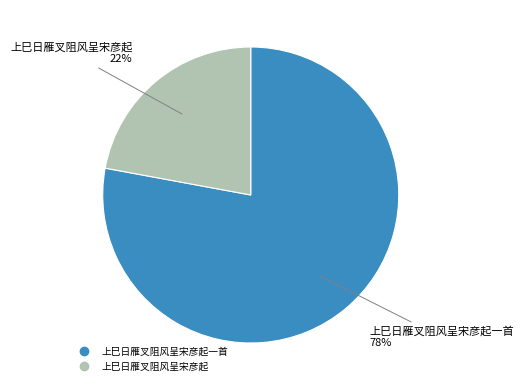

How many segments does this pie chart have?

2